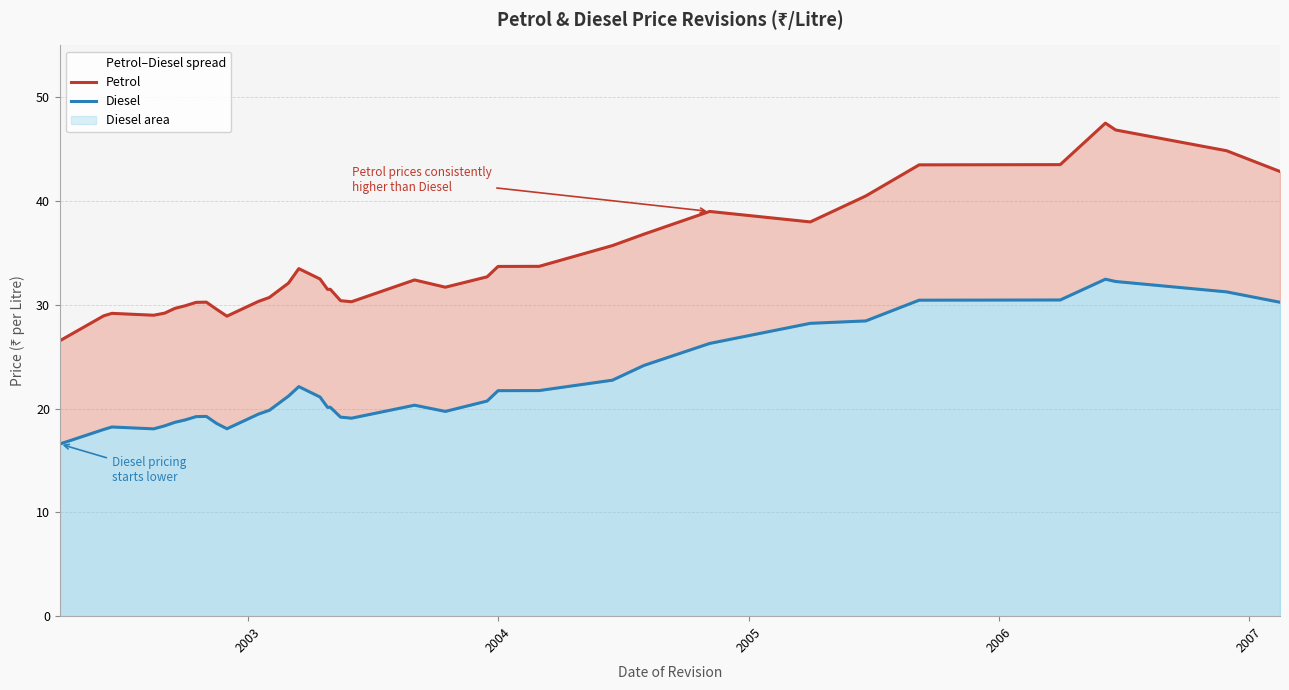

In Diesel, how many points are higher than both neighbors (excluding endpoints)?

6